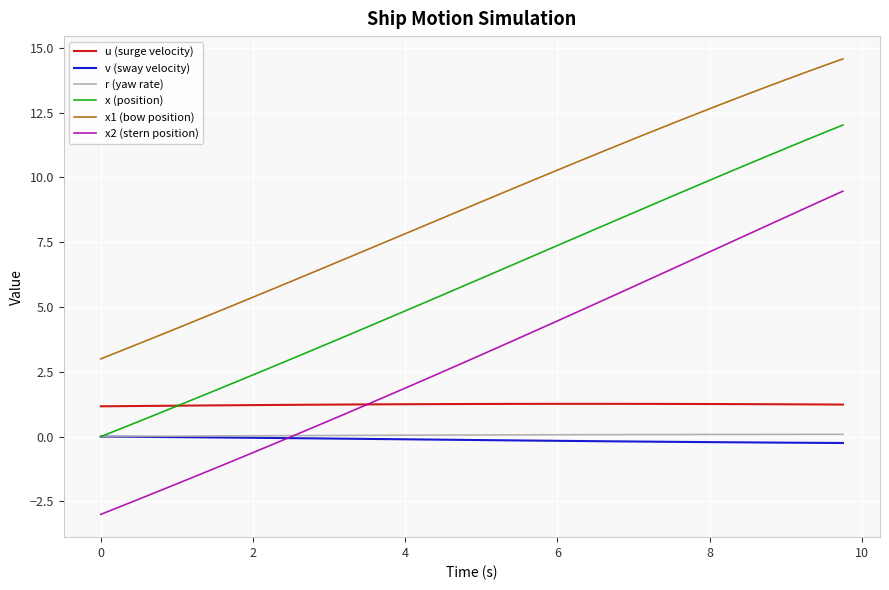

Which series has the largest range (max minus min)?

x2 (stern position)